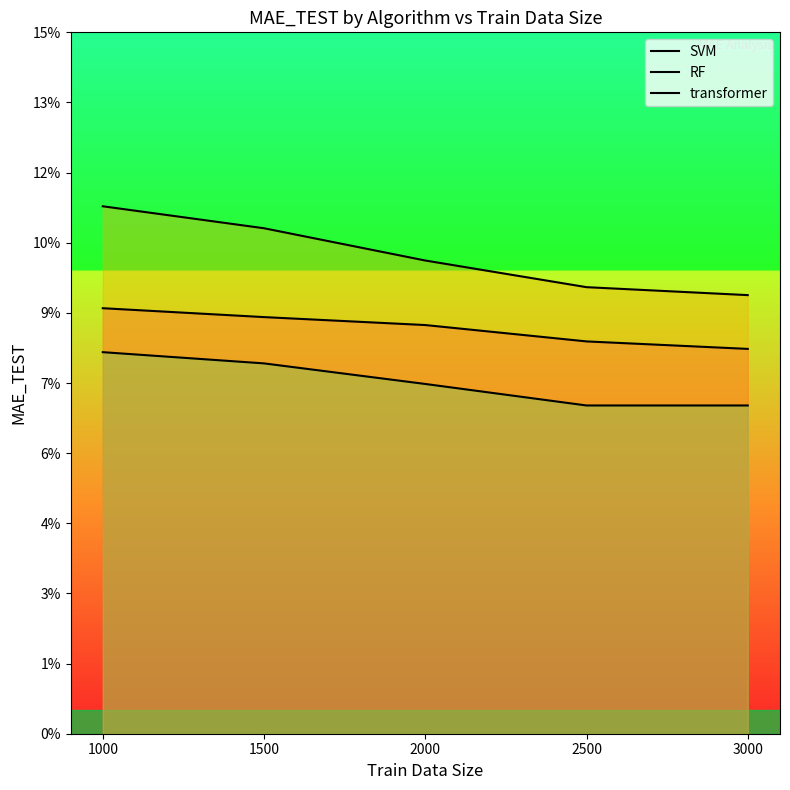

True or false: RF and SVM intersect in this chart.

False